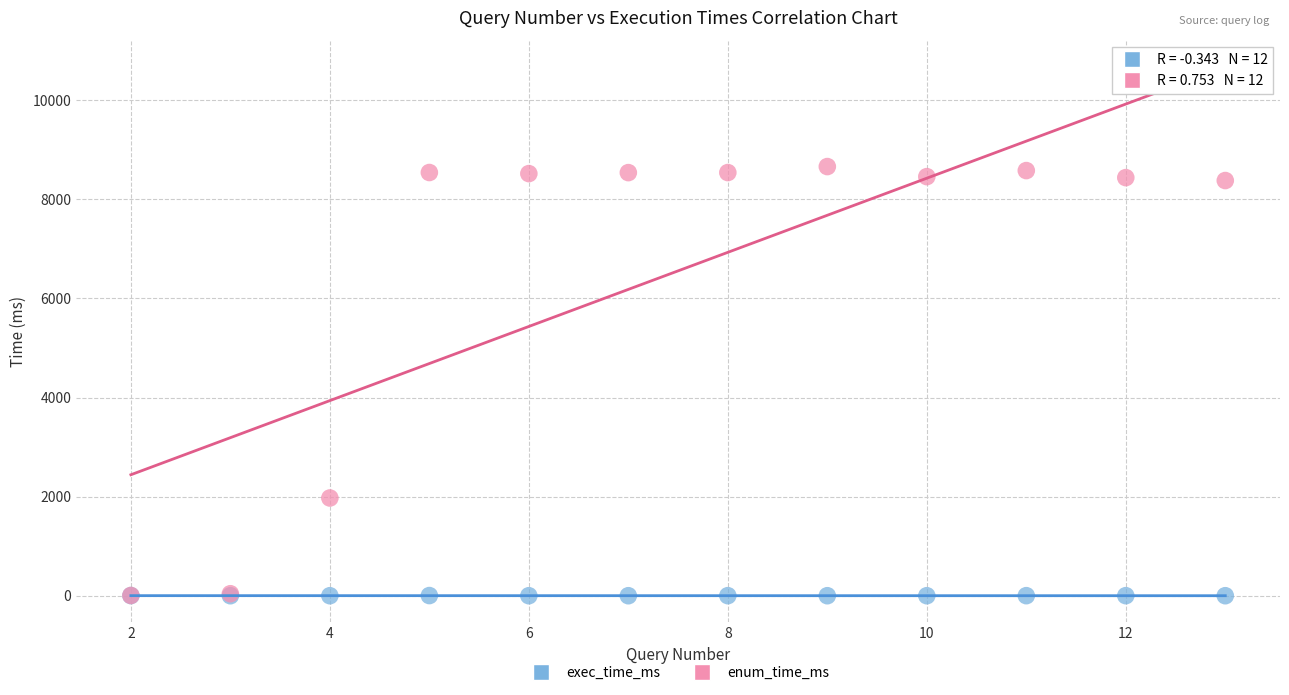

Across all series, what Y value is closest to 4331?

1973